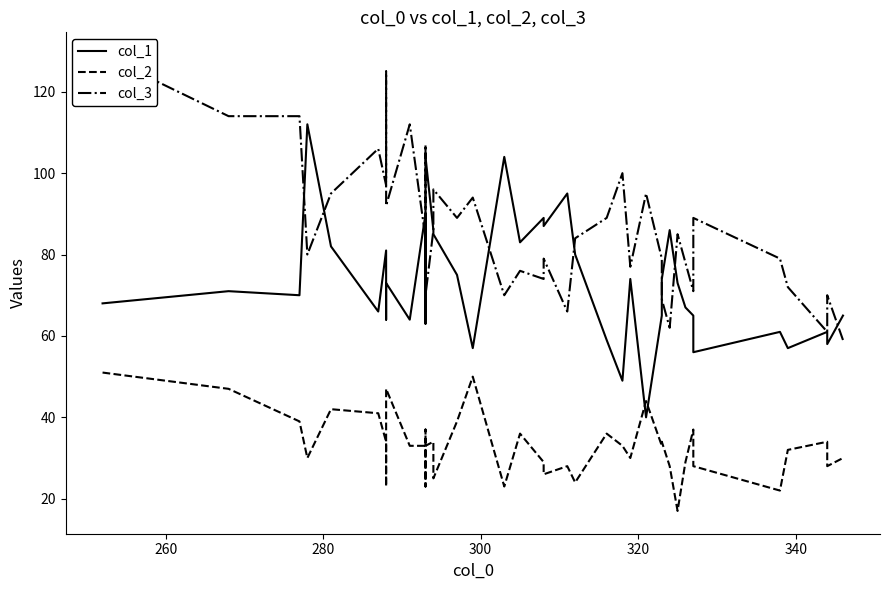

How many data points does each series have?

40